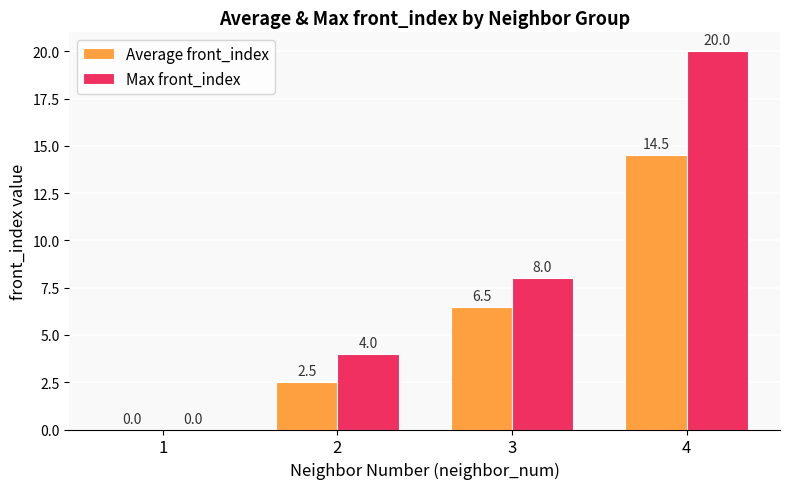

What is the sum of the Max front_index values at 1 and 2?

4.0